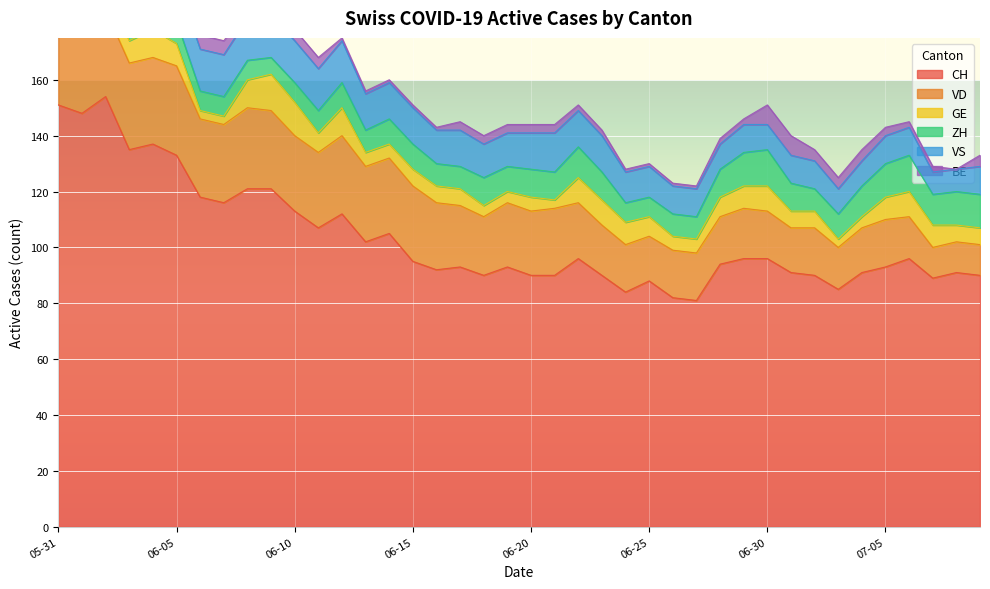

List the series in order of their peak value, lowest first.

BE, GE, ZH, VS, VD, CH